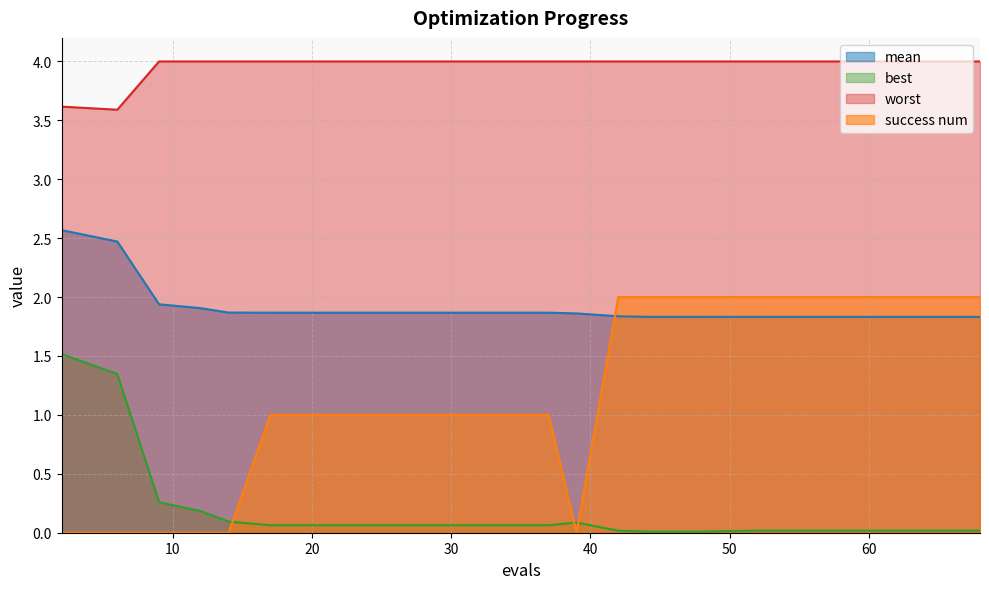

How many lines are shown in the chart?

4